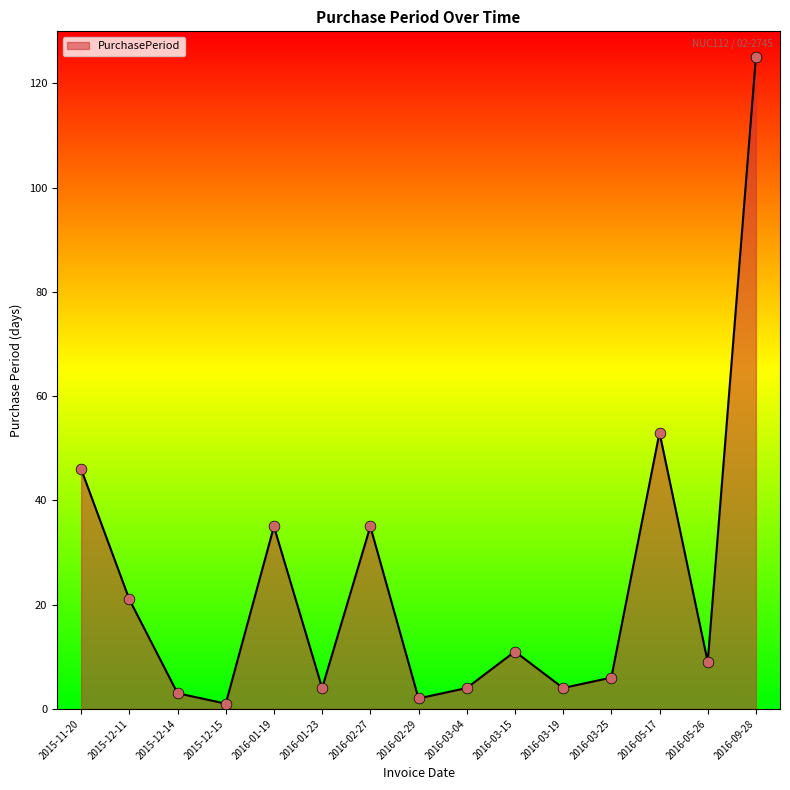

Approximately how many times larger is the value at 2016-09-28 compared to 2016-03-19?

31.2